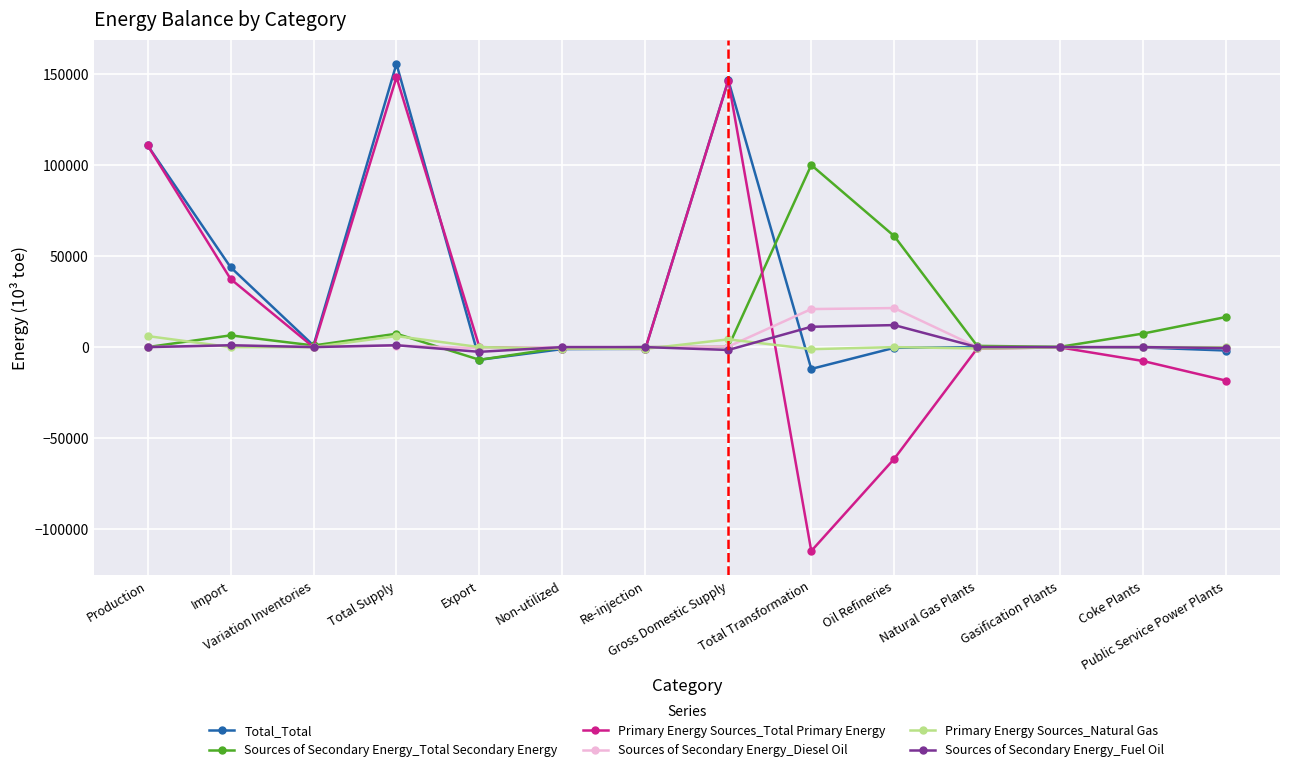

List the series in order of their peak value, lowest first.

Primary Energy Sources_Natural Gas, Sources of Secondary Energy_Fuel Oil, Sources of Secondary Energy_Diesel Oil, Sources of Secondary Energy_Total Secondary Energy, Primary Energy Sources_Total Primary Energy, Total_Total